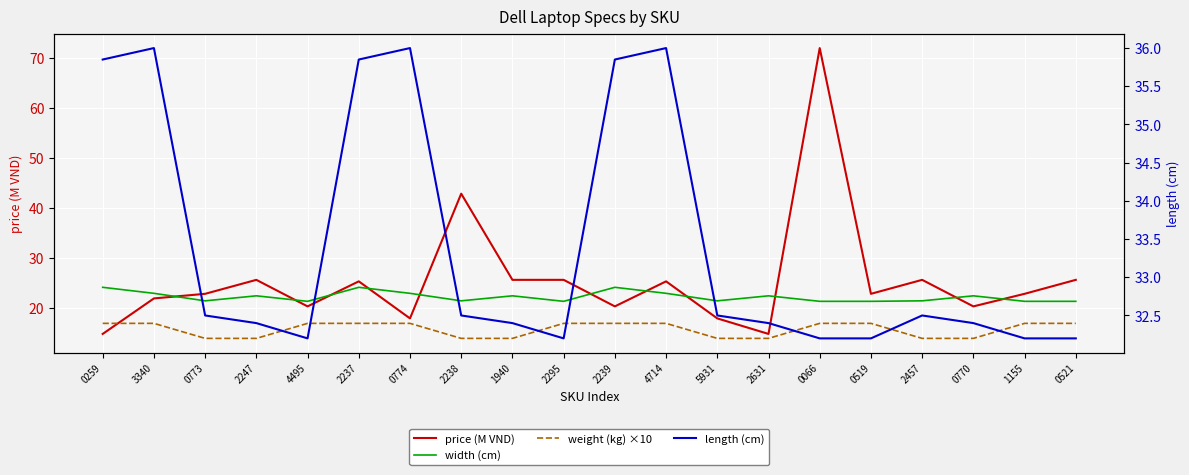

At which label does width (cm) reach its peak?

0259